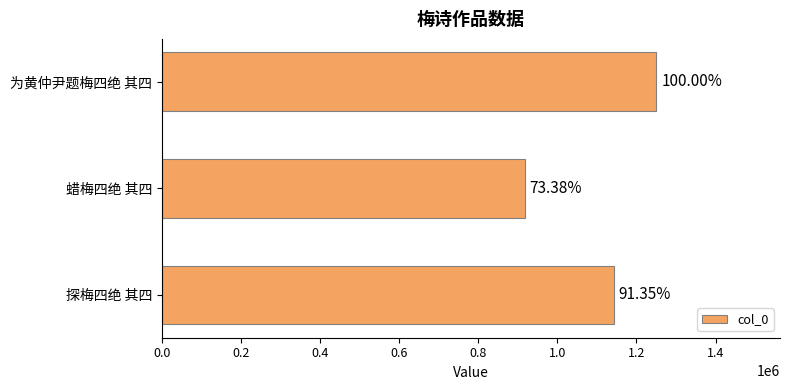

Does the chart contain any negative values?

No